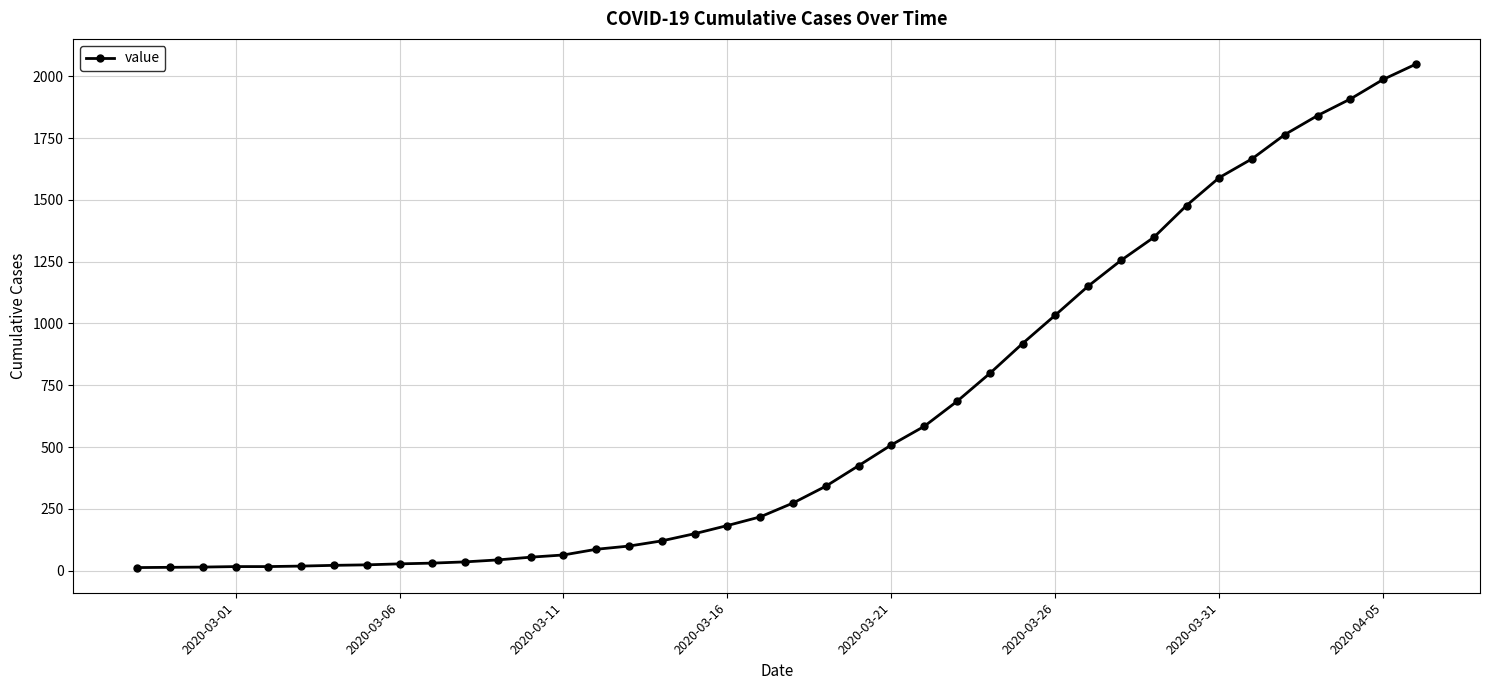

What is the greatest value displayed?

2049